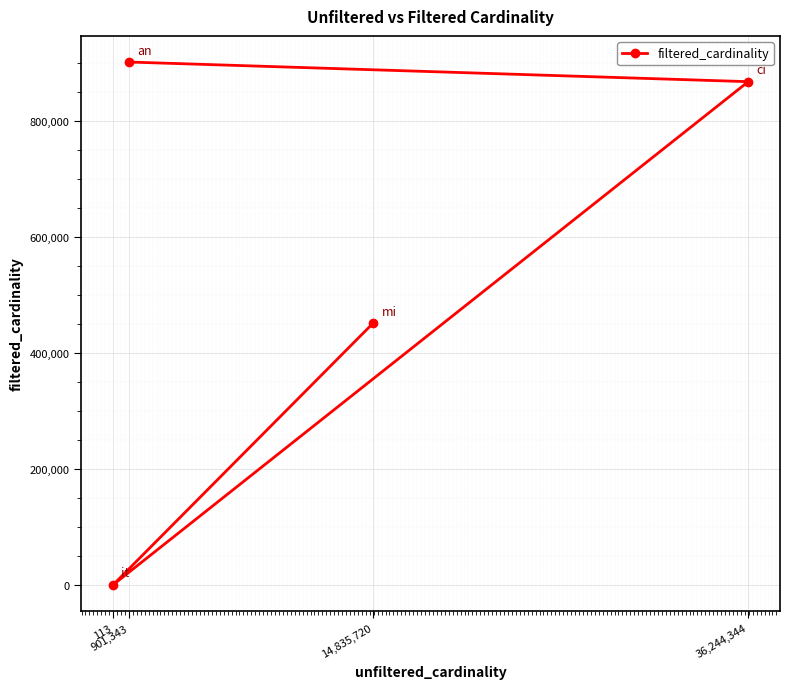

What is the maximum value shown in the chart?

901343